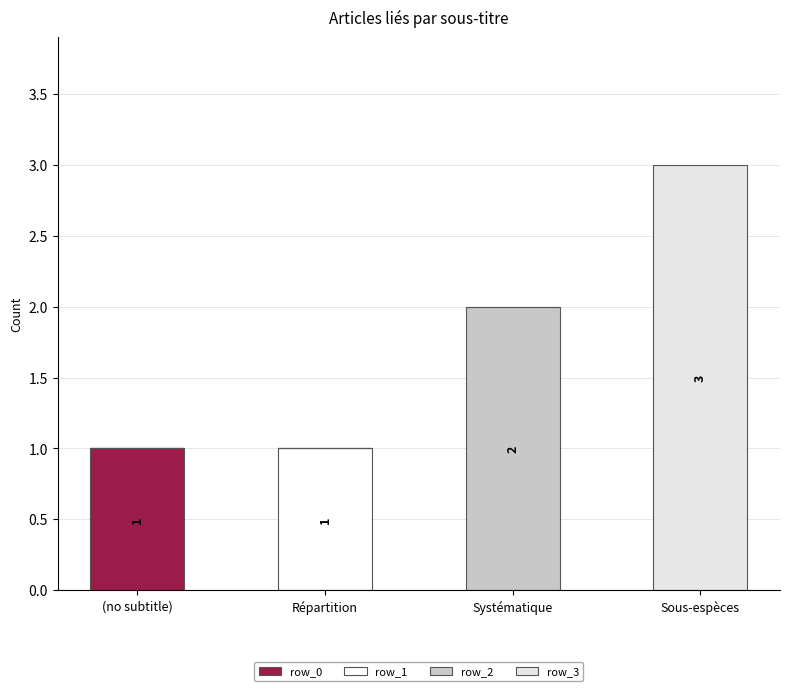

What value does the row_2 series have at Systématique?

2